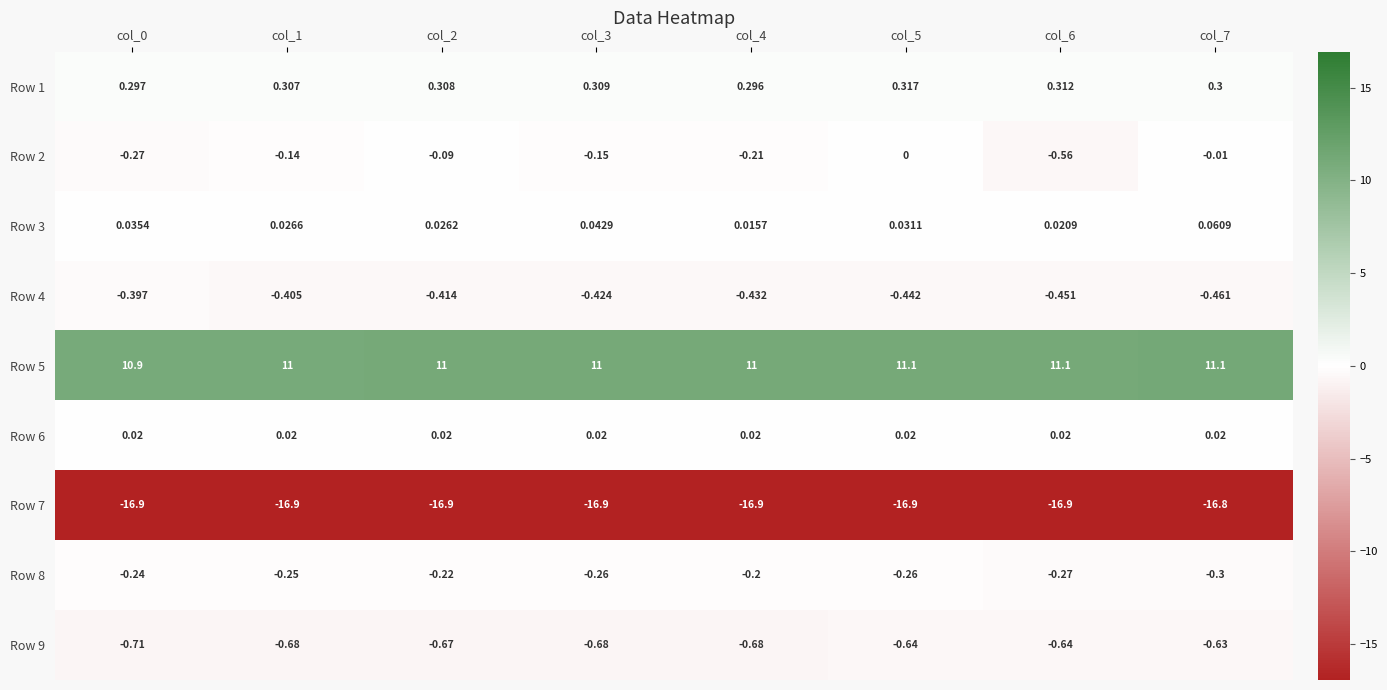

Is the value of Row 8 at col_3 greater than the value of Row 7 at col_4?

Yes